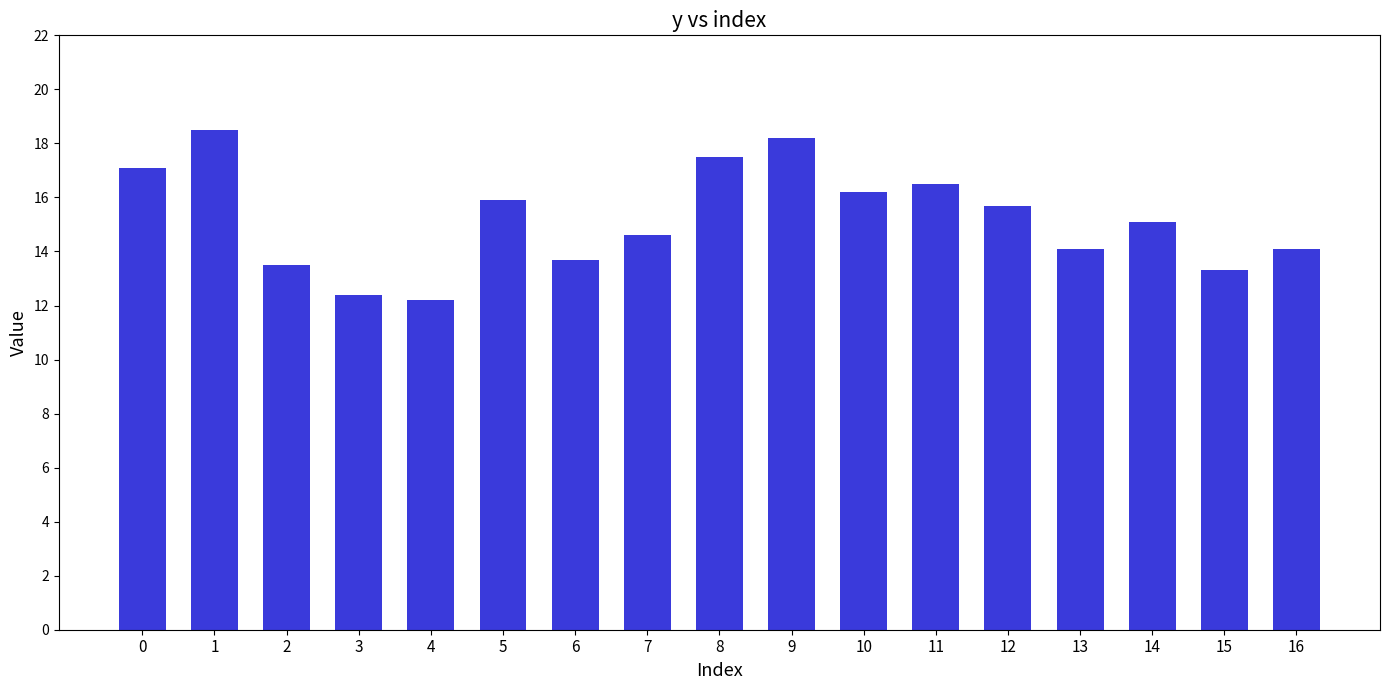

Is it true that the value at 3 is 12.4?

True